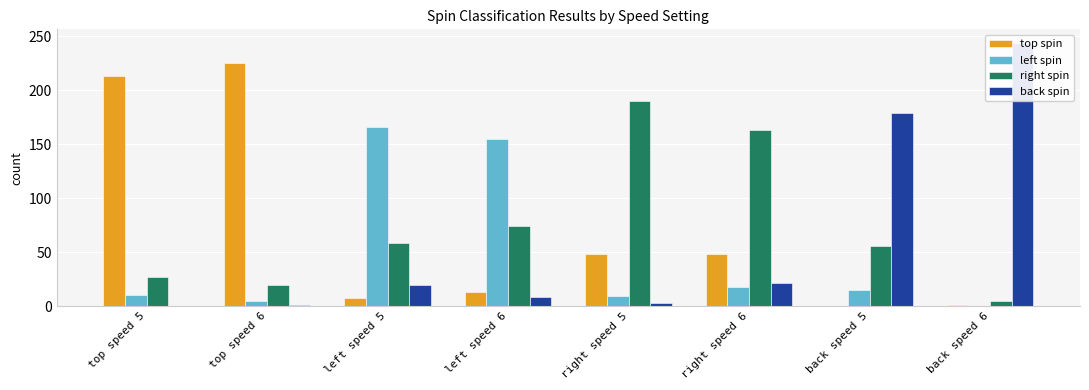

What is the sum of all left spin values?

378